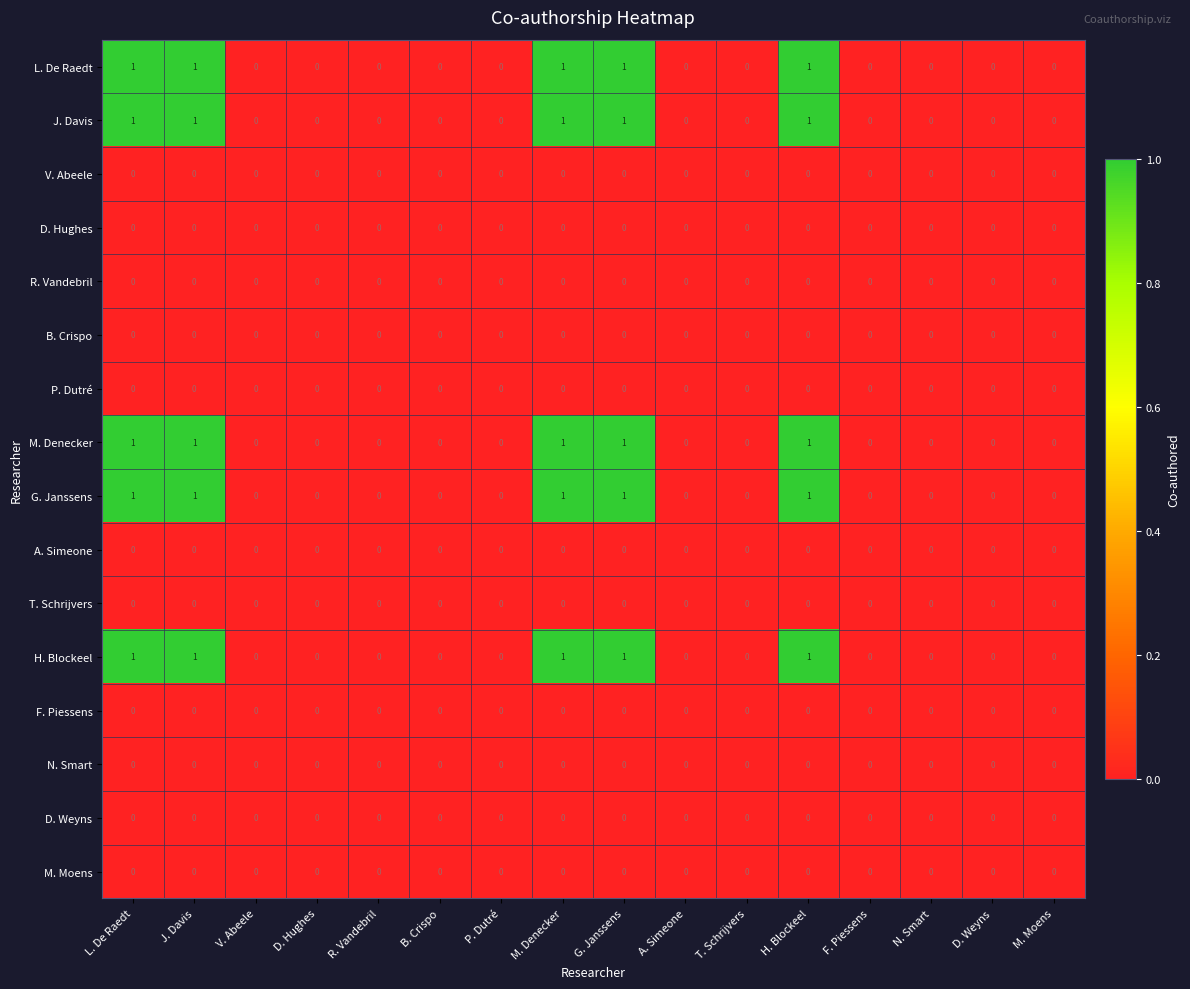

Is it true that D. Weyns equals 0 at T. Schrijvers?

True